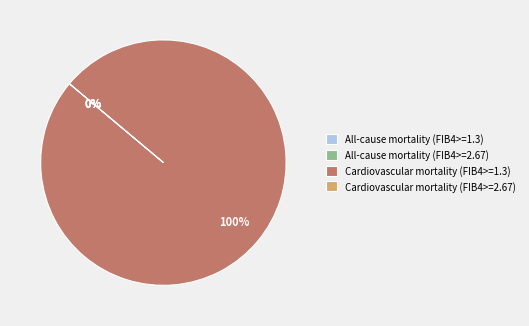

To the nearest percent, what portion does Cardiovascular mortality (FIB4>=1.3) represent?

100%